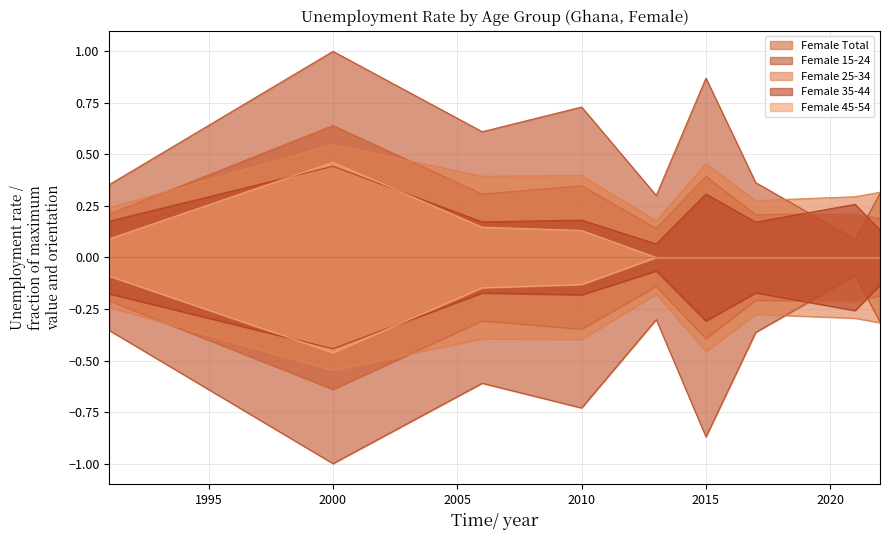

At which category is the sum across all series the highest?

2000